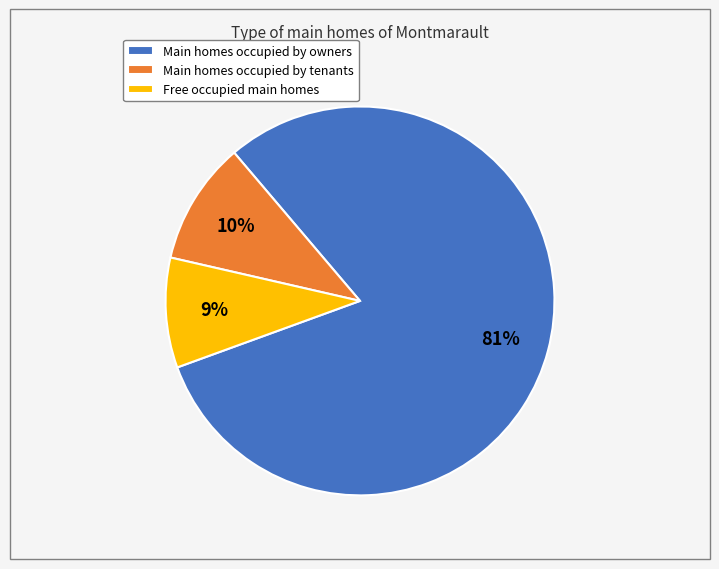

Do Free occupied main homes and Main homes occupied by tenants together represent more than half of the pie?

No